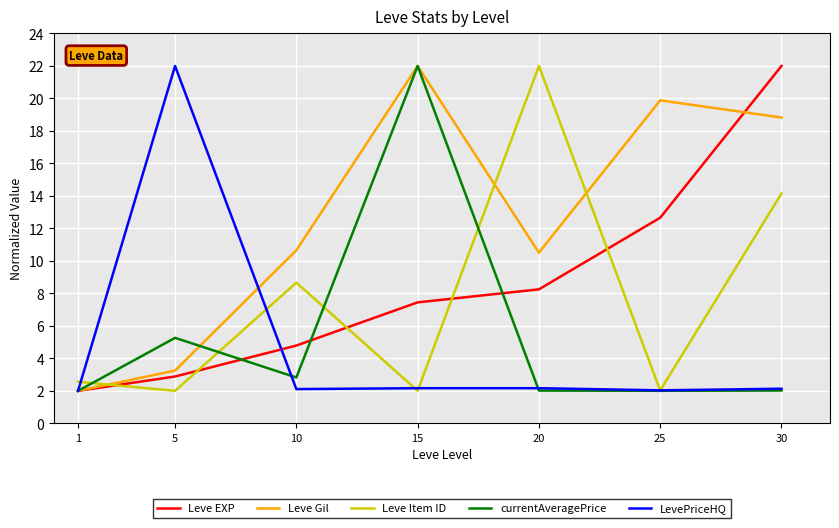

What is the average value of the Leve Item ID series?

7.6